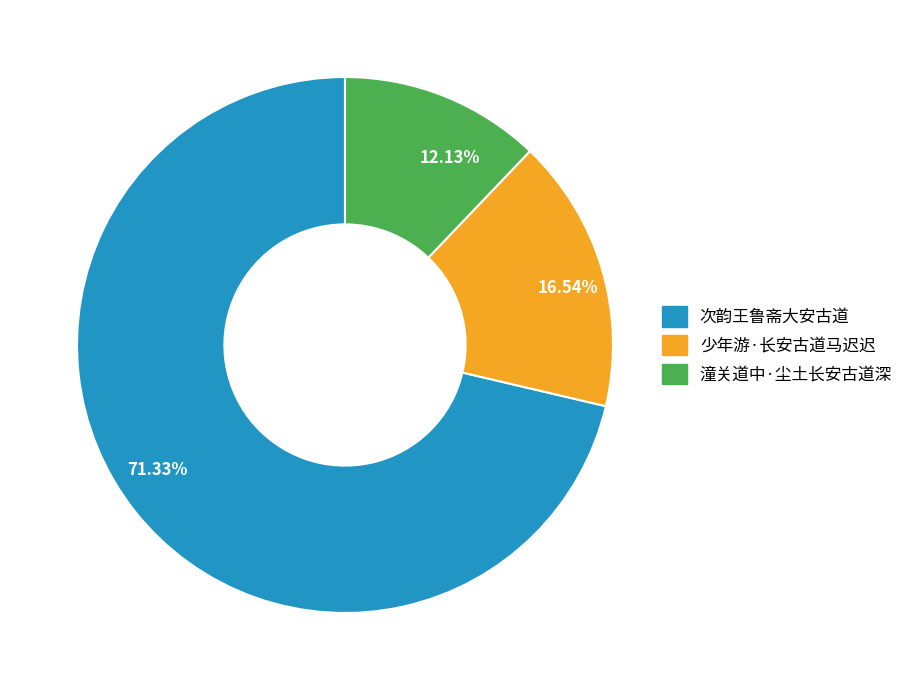

How many segments does this pie chart have?

3